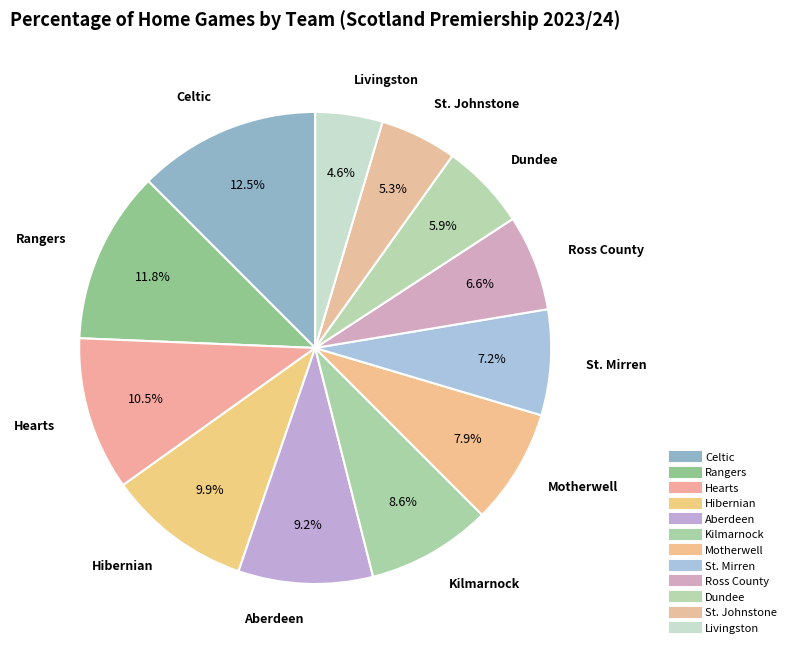

Which slice is the smallest?

Livingston